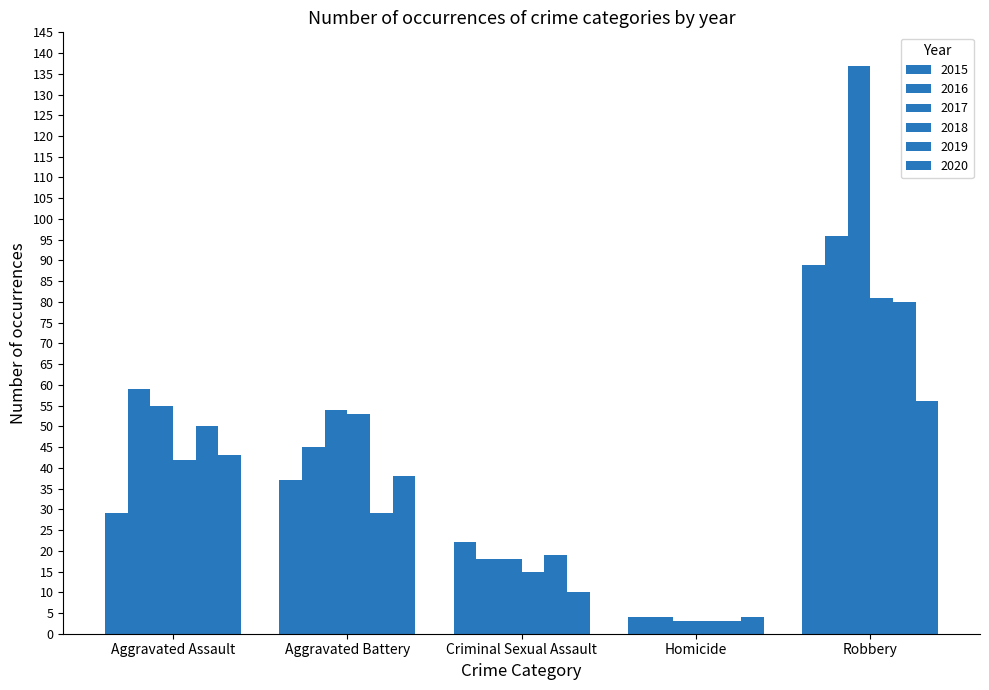

What is the total value across all series at Robbery?

539